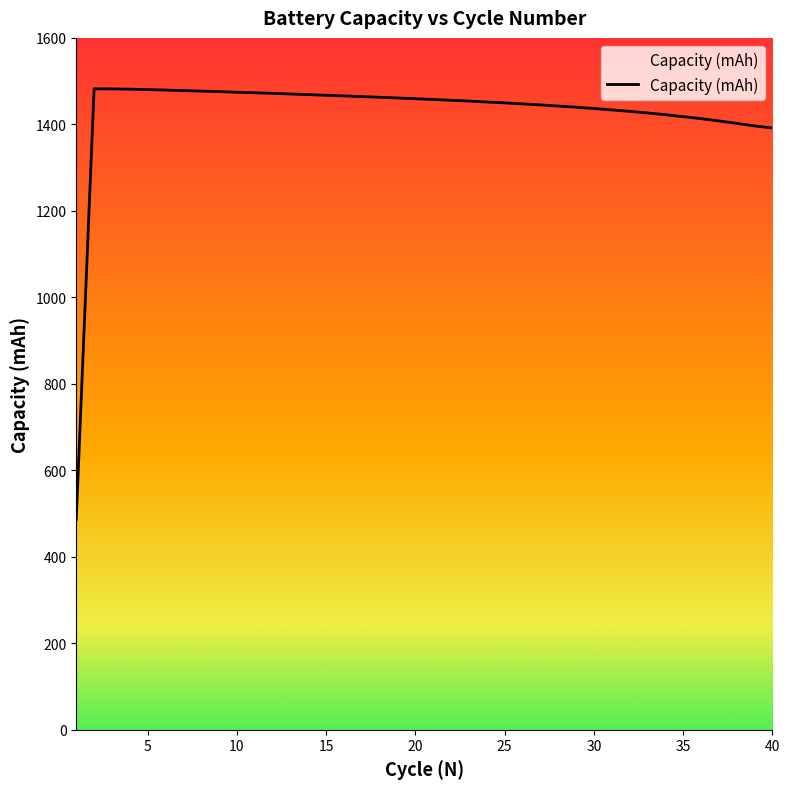

Count the number of data series in this chart.

1